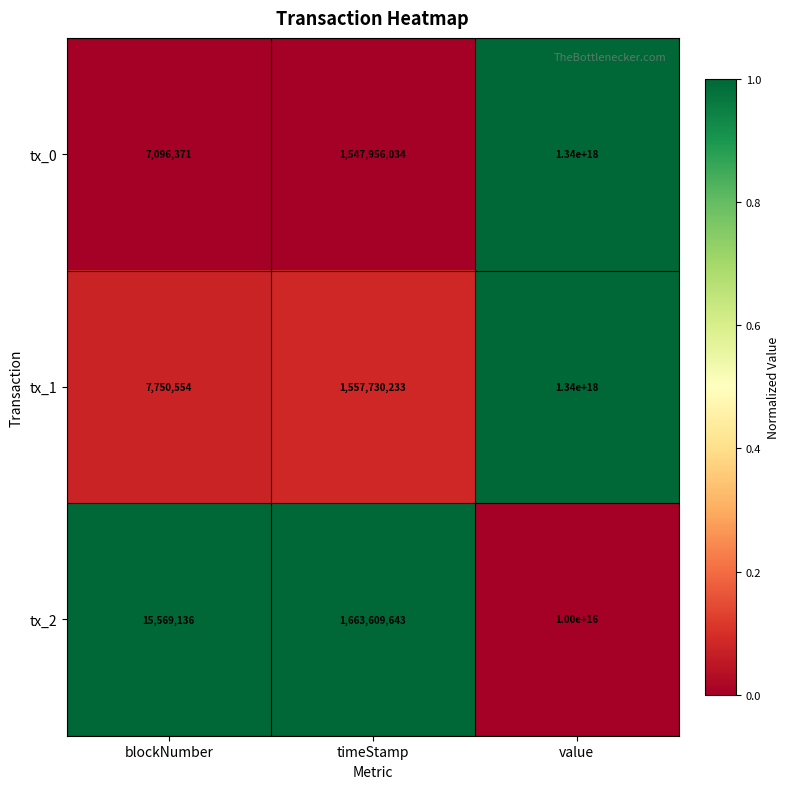

Which label corresponds to the largest value in the chart?

value